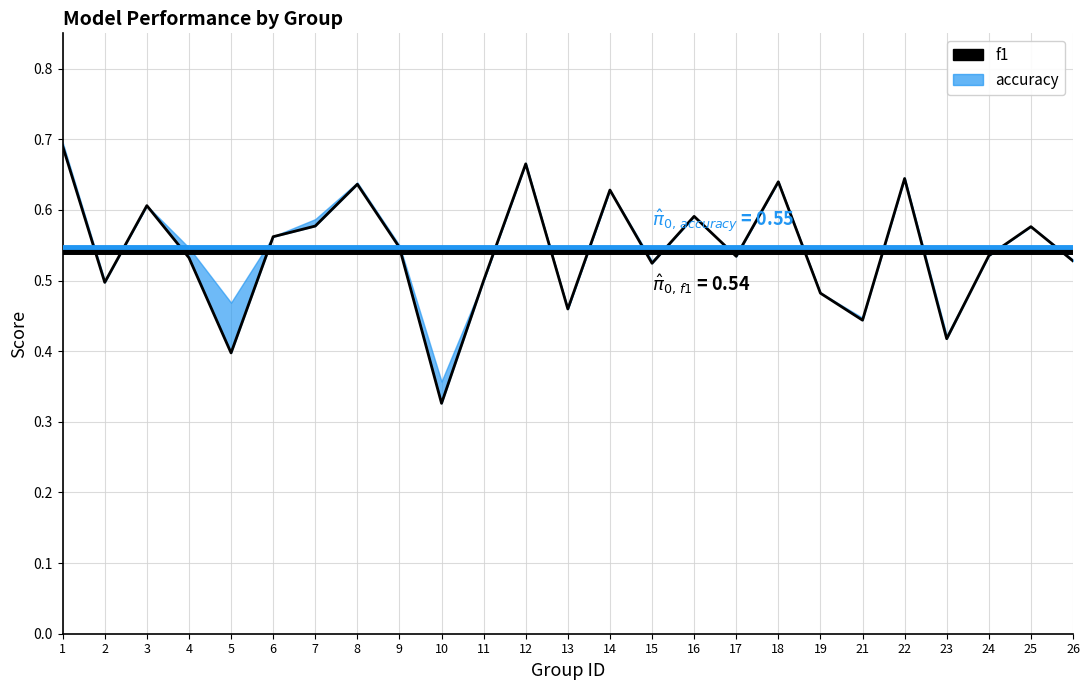

Read the value at 18.

0.6